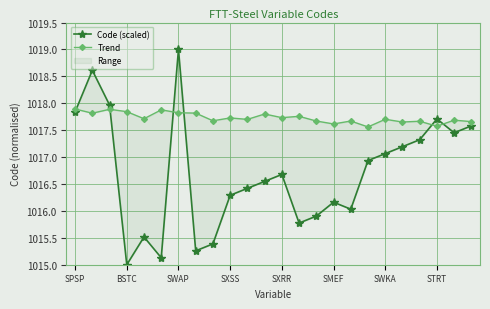

How many times do Trend and Code (scaled) cross each other?

6